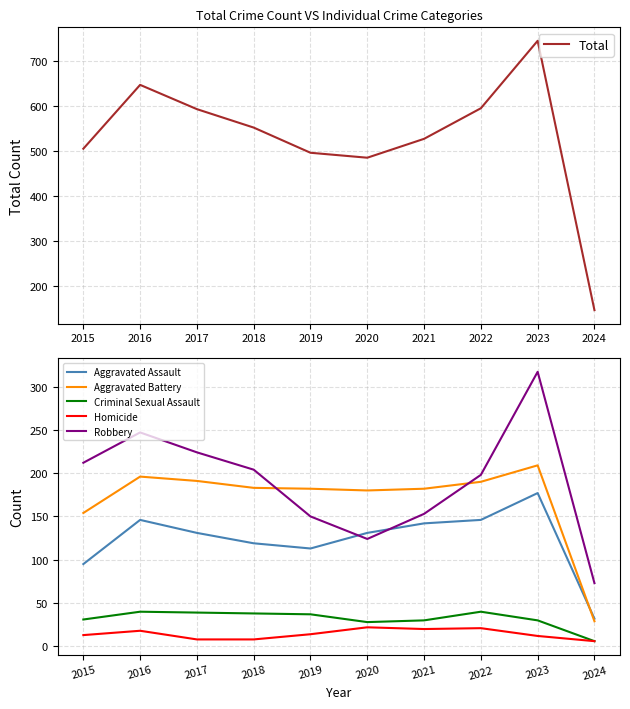

Reading right to left, transcribe all the data shown in this chart.

Total: 2024=146	2023=745	2022=595	2021=527	2020=485	2019=496	2018=552	2017=593	2016=647	2015=505
Aggravated Assault: 2024=32	2023=177	2022=146	2021=142	2020=131	2019=113	2018=119	2017=131	2016=146	2015=95
Aggravated Battery: 2024=29	2023=209	2022=190	2021=182	2020=180	2019=182	2018=183	2017=191	2016=196	2015=154
Criminal Sexual Assault: 2024=6	2023=30	2022=40	2021=30	2020=28	2019=37	2018=38	2017=39	2016=40	2015=31
Homicide: 2024=6	2023=12	2022=21	2021=20	2020=22	2019=14	2018=8	2017=8	2016=18	2015=13
Robbery: 2024=73	2023=317	2022=198	2021=153	2020=124	2019=150	2018=204	2017=224	2016=247	2015=212